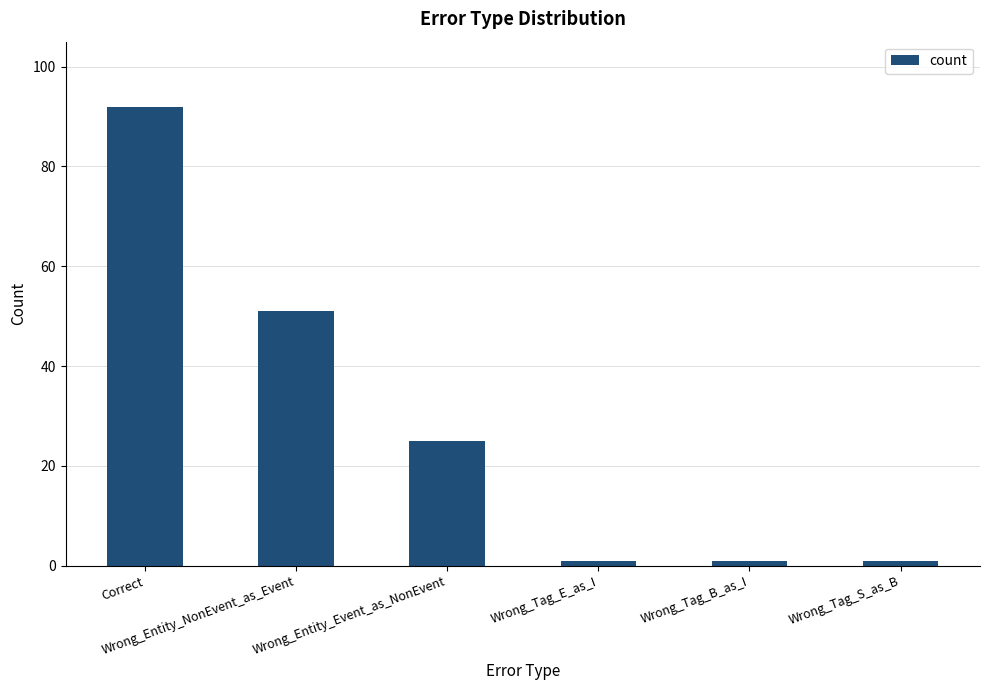

Reading right to left, transcribe all the data shown in this chart.

1	1	1	25	51	92